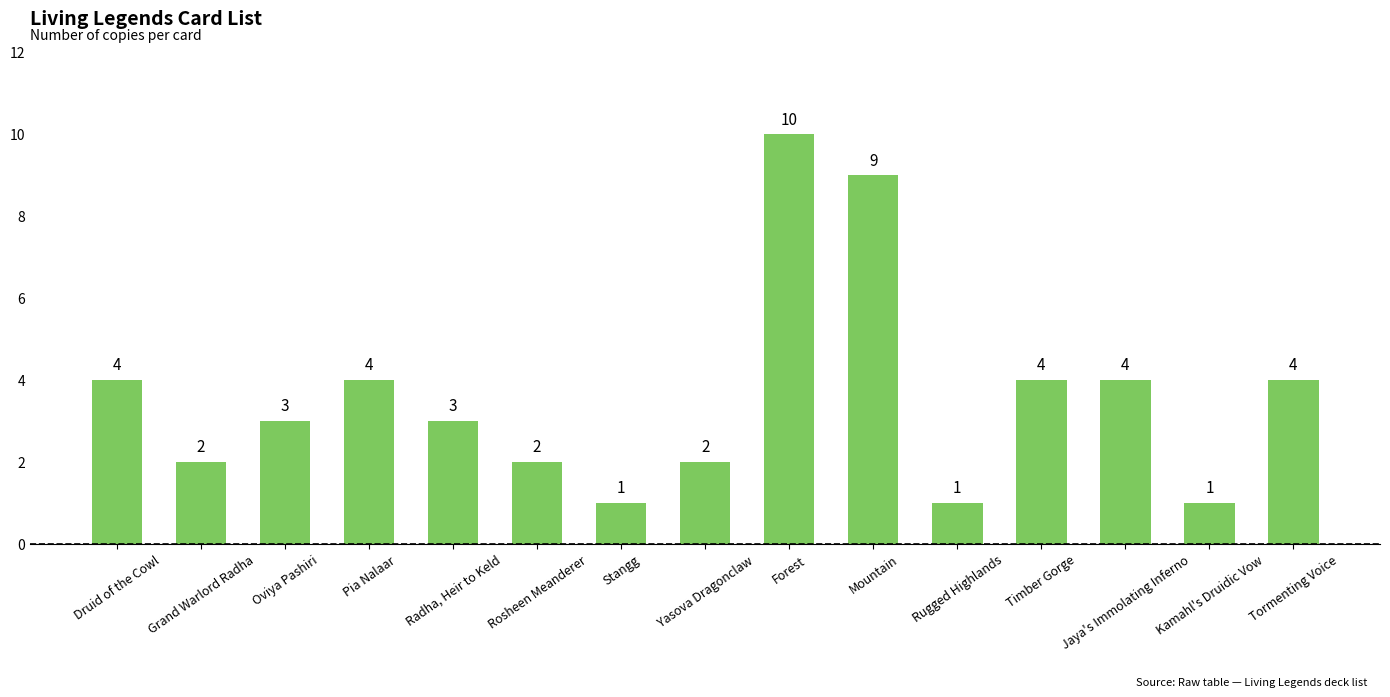

What is the difference between the values at Radha, Heir to Keld and Stangg?

2